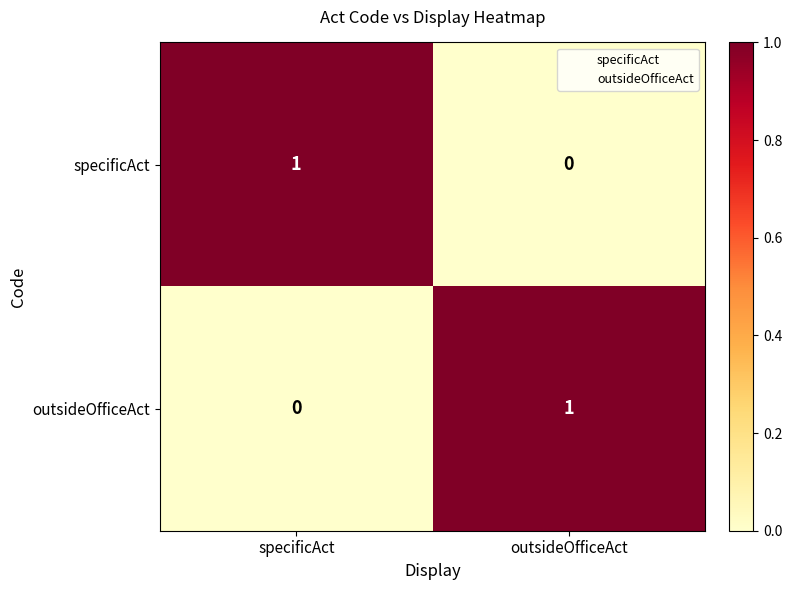

At which label does specificAct reach its minimum?

outsideOfficeAct